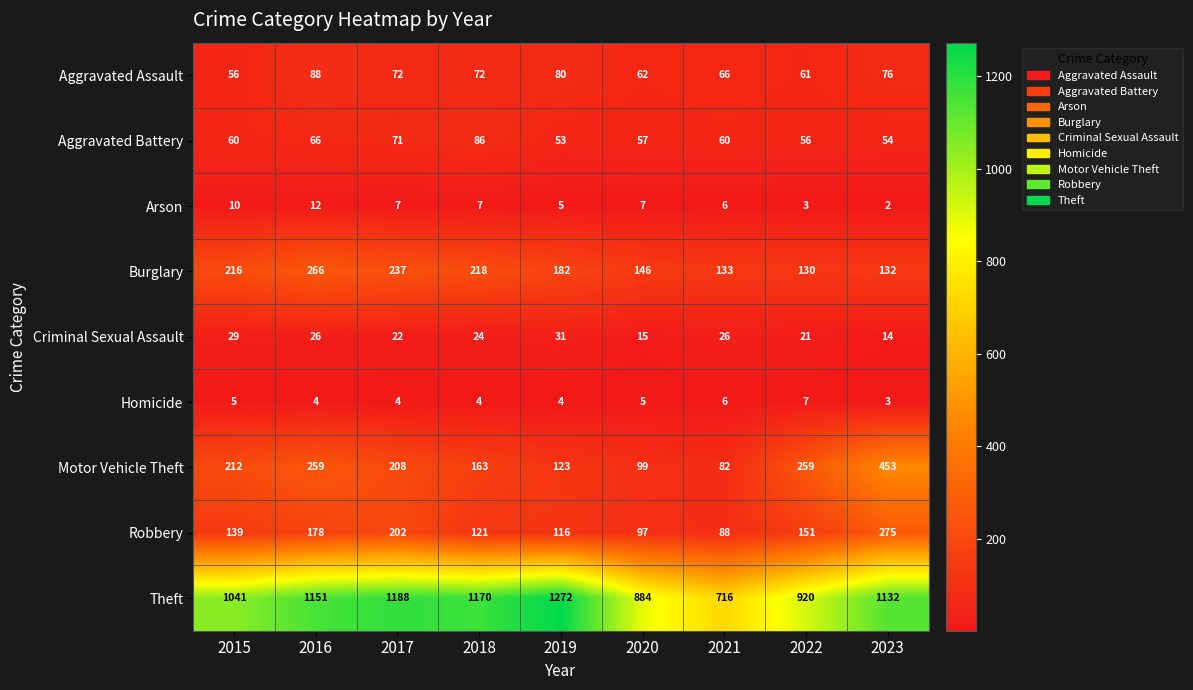

Which series has the largest range (max minus min)?

Theft